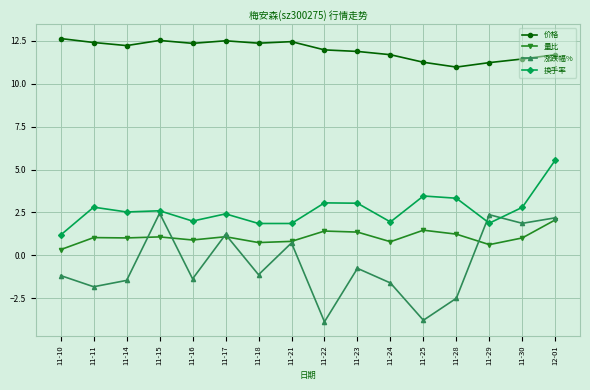

At 11-11, list the series in order from smallest to largest.

涨跌幅%, 量比, 换手率, 价格